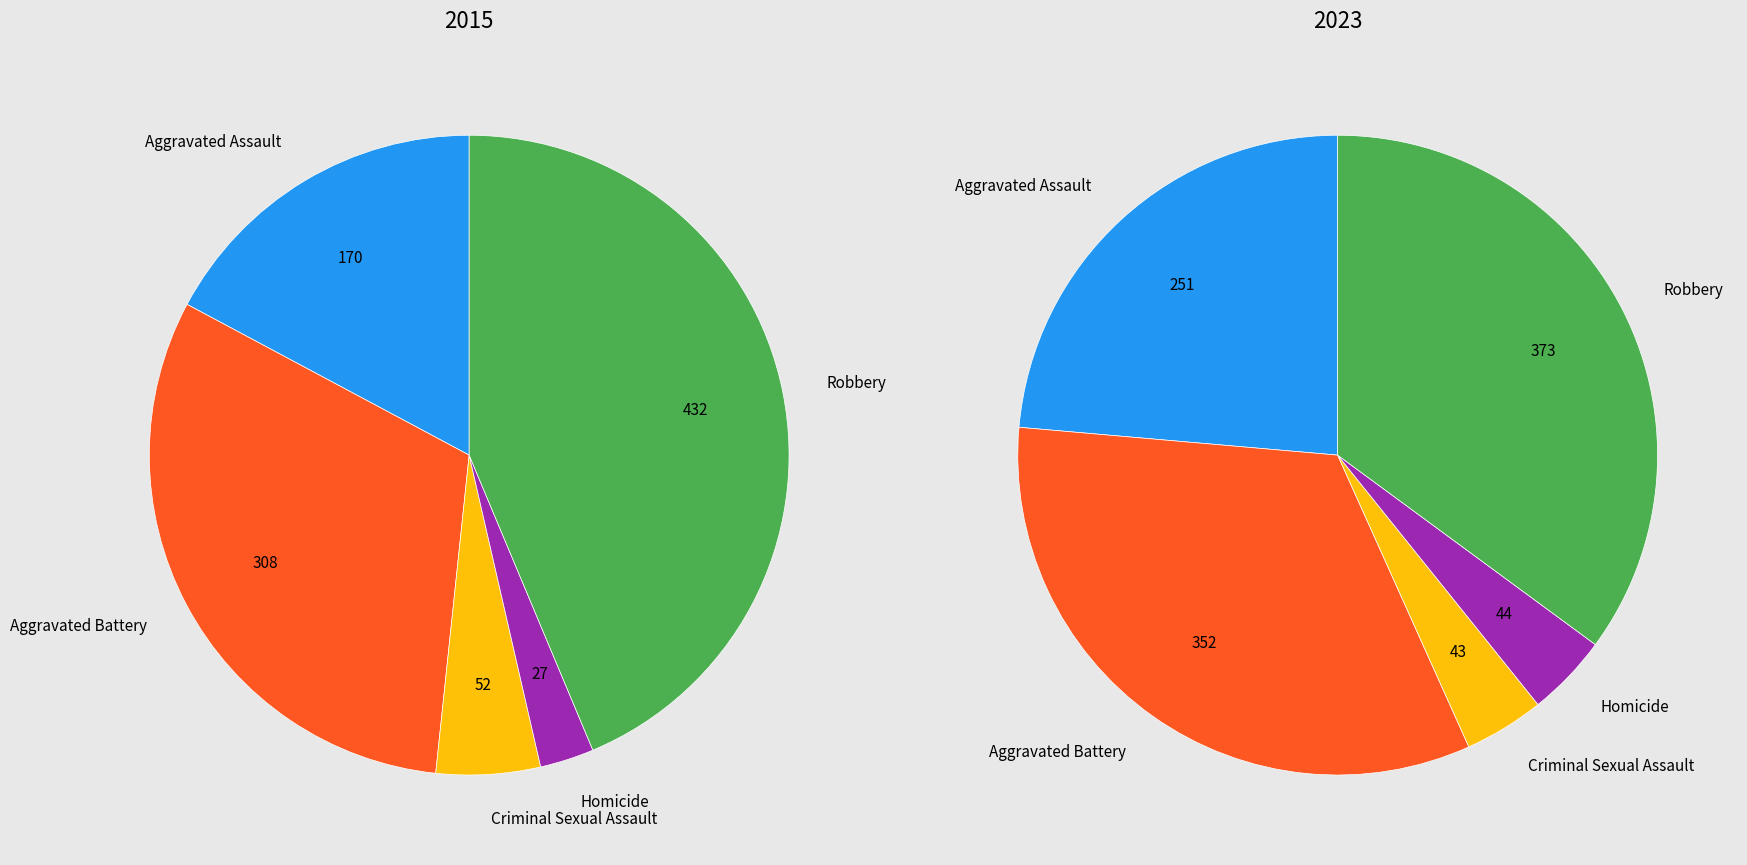

Does any single category account for the majority?

No